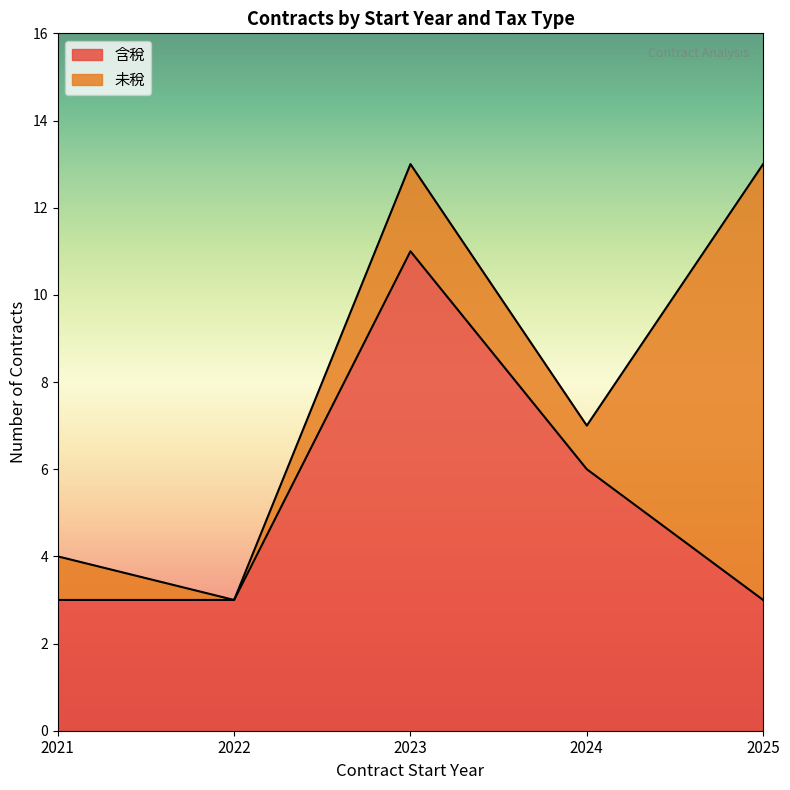

Does the chart have visible grid lines?

No